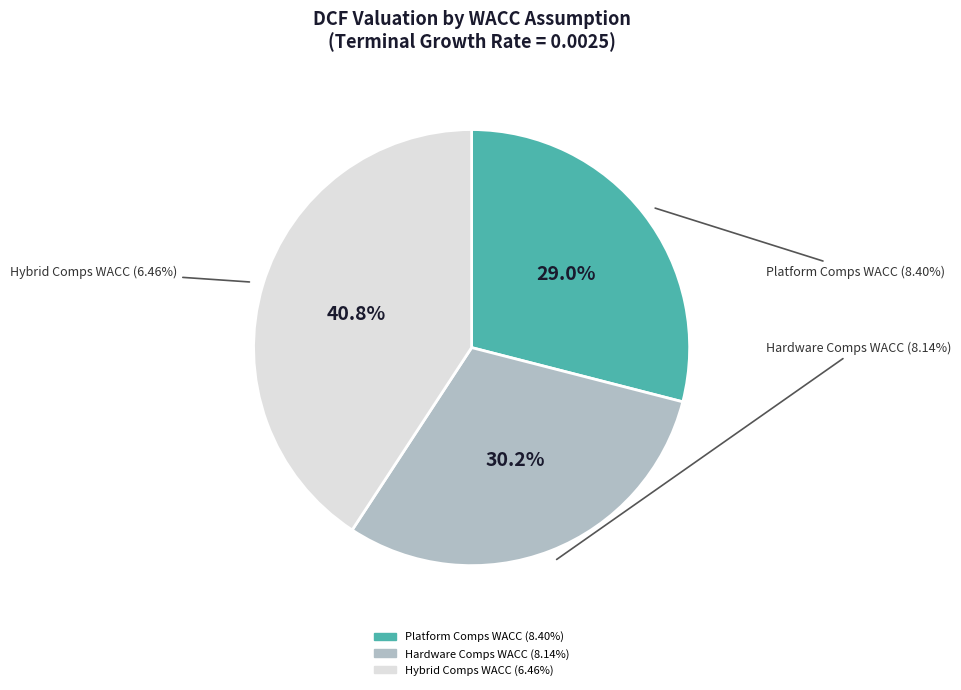

Count the number of slices in the pie.

3